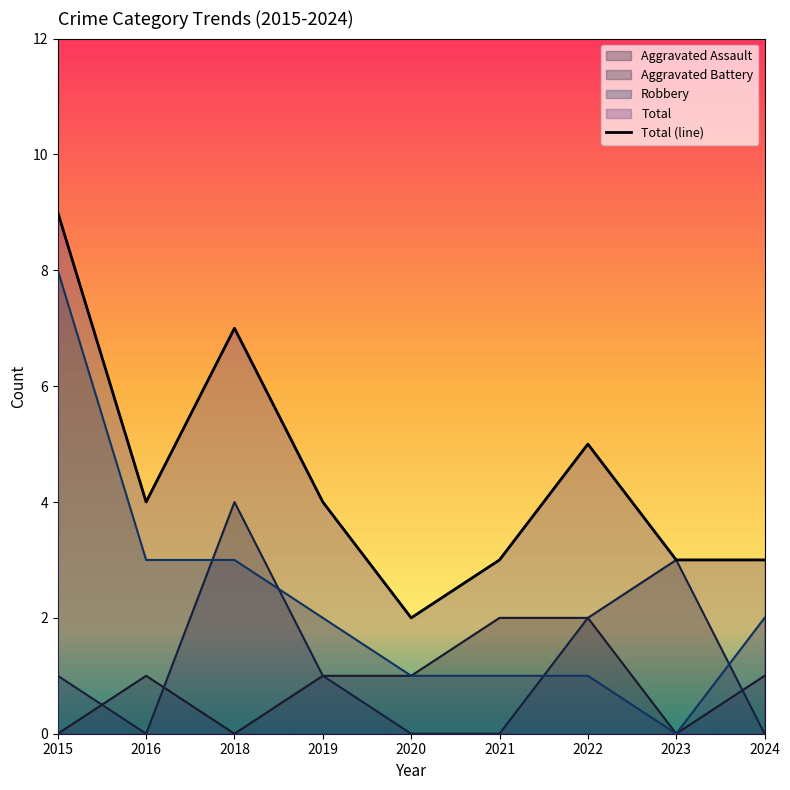

The chart shows a value of 4 at 2016. True or false?

True